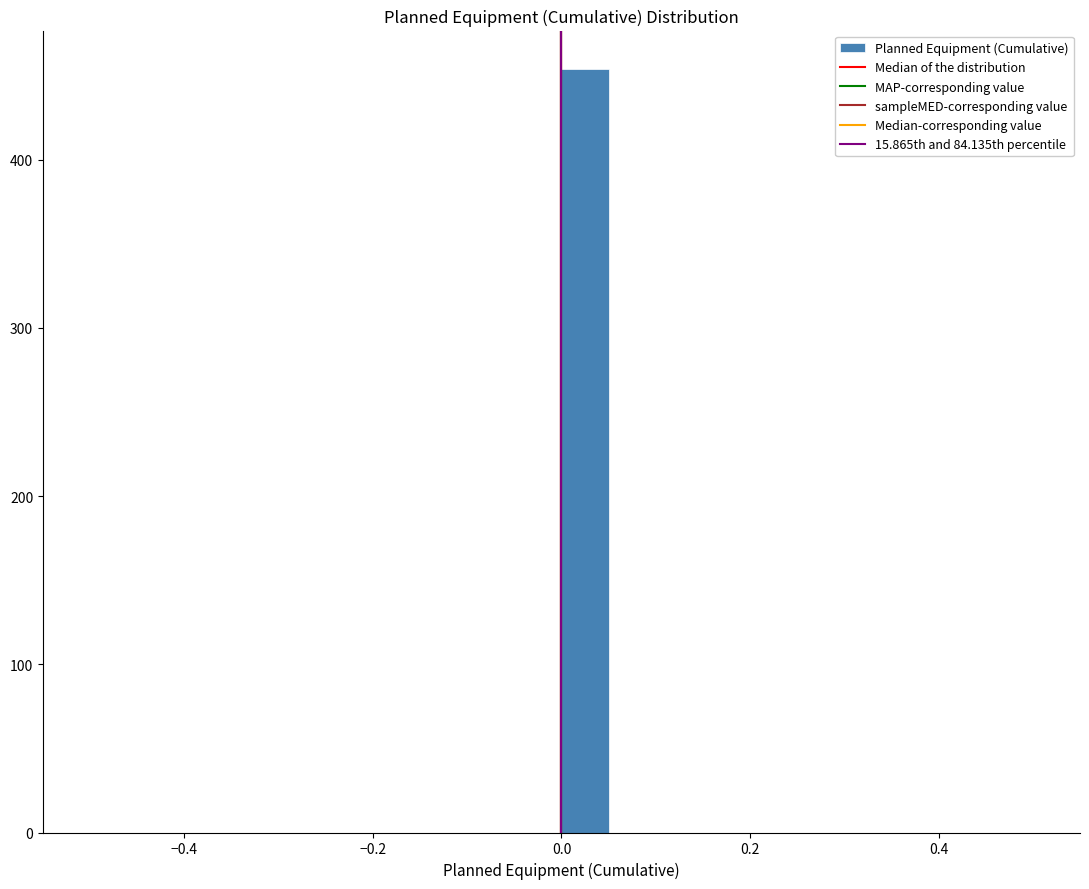

Read against the x-axis, roughly where is the centre of the tallest bar?

0.02